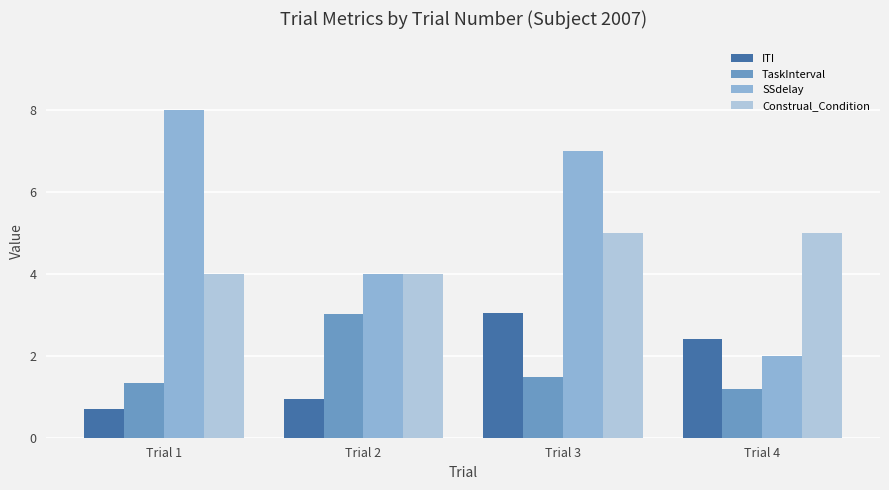

Reading left to right, what are all the values shown in this chart?

ITI: 0.7	1.0	3.0	2.4
TaskInterval: 1.3	3.0	1.5	1.2
SSdelay: 8.0	4.0	7.0	2.0
Construal_Condition: 4.0	4.0	5.0	5.0